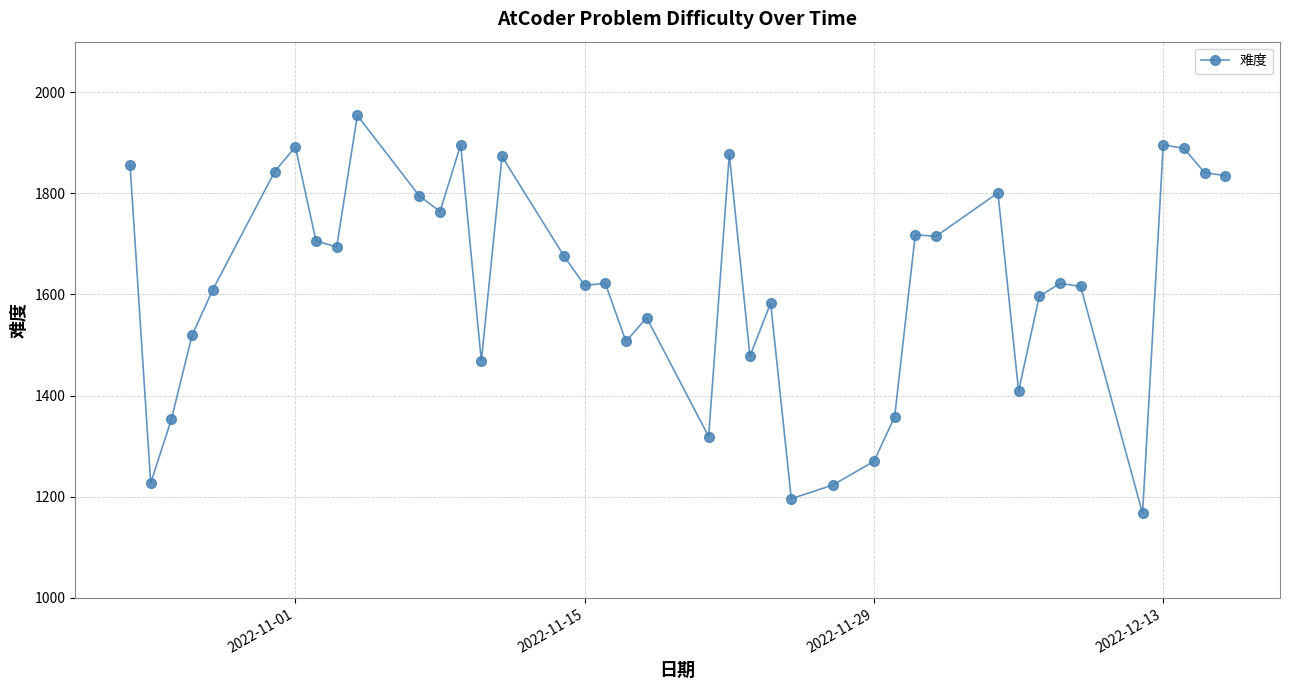

What is the average value?

1621